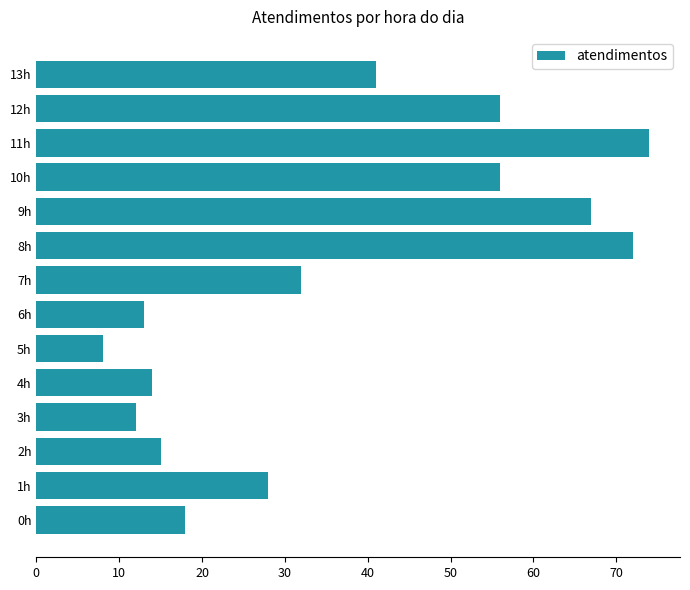

What is the difference between the maximum and minimum values?

66